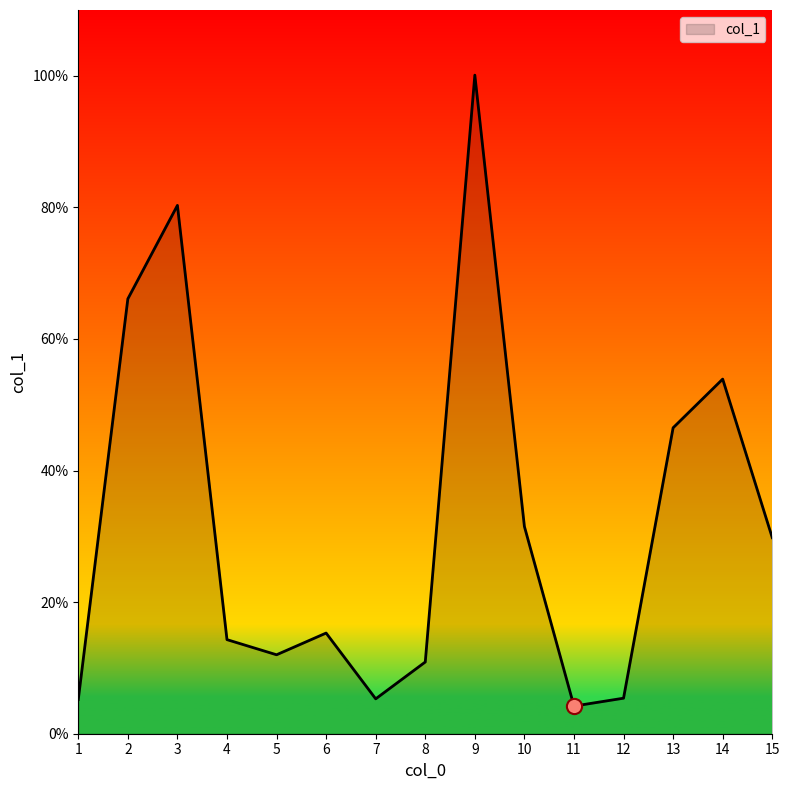

What is the change in value from 8 to 9?

+89.2